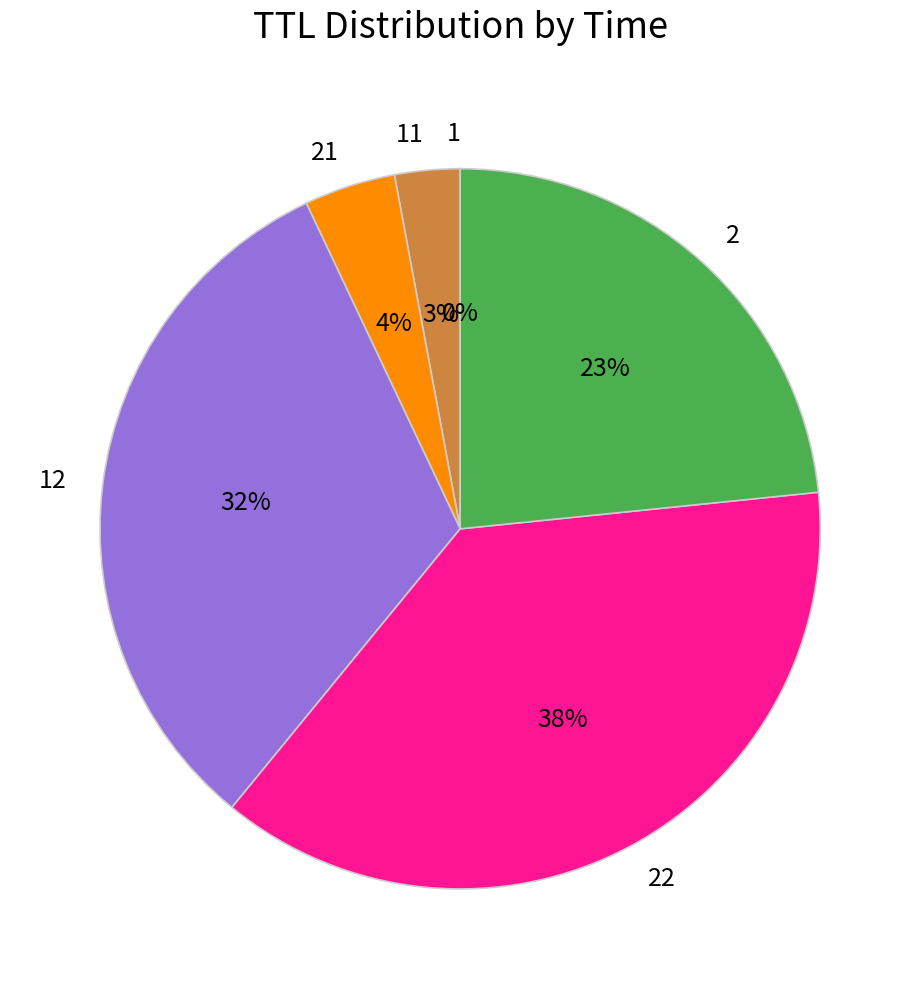

Is there a majority slice in this chart?

No